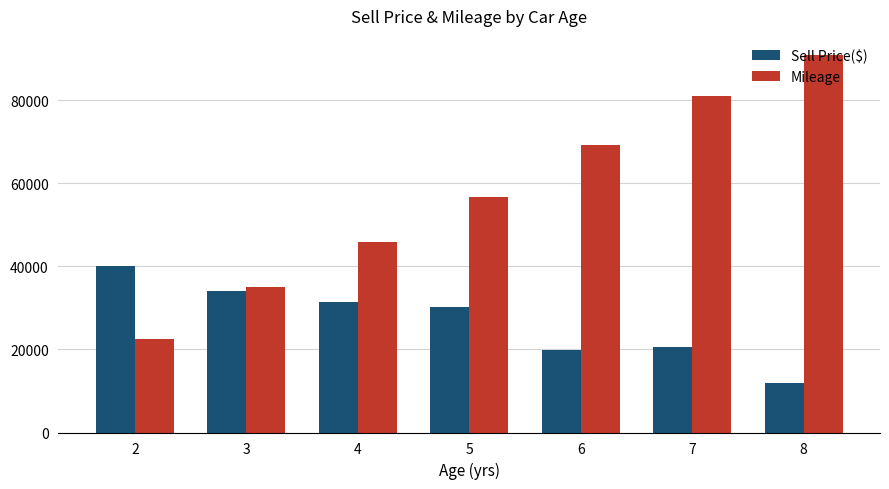

Which series has the largest range (max minus min)?

Mileage